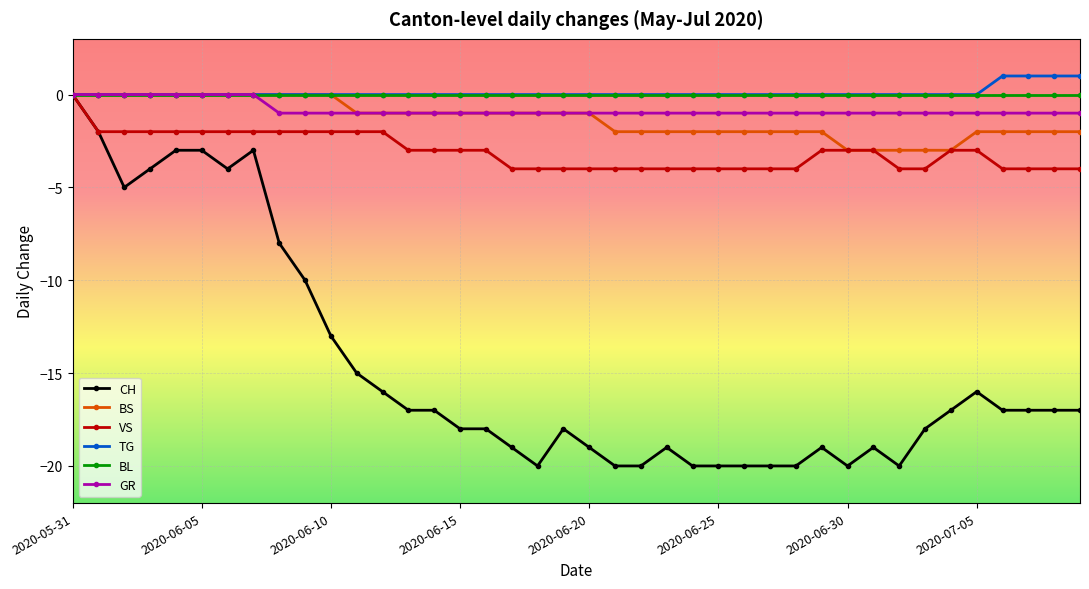

What is the value of the GR point at the 32nd from the left?

-1